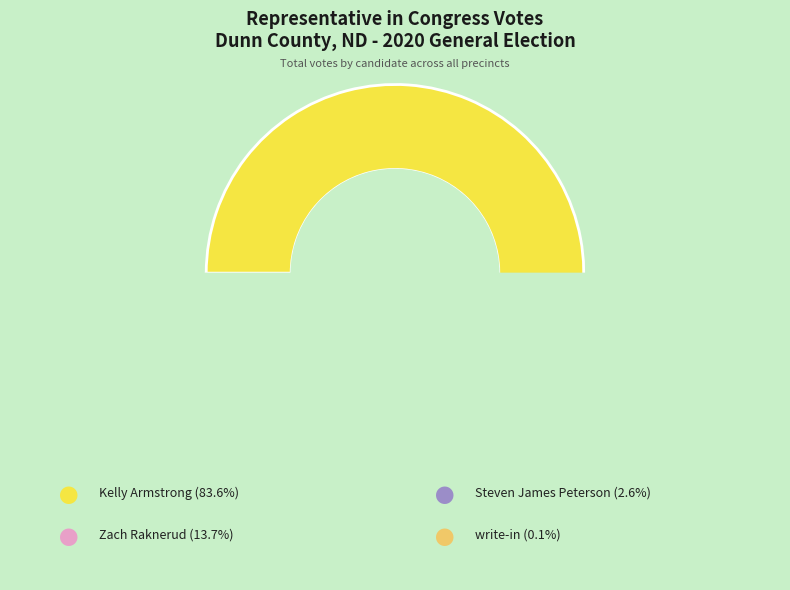

To the nearest percent, what percentage of the pie is Kelly Armstrong?

84%